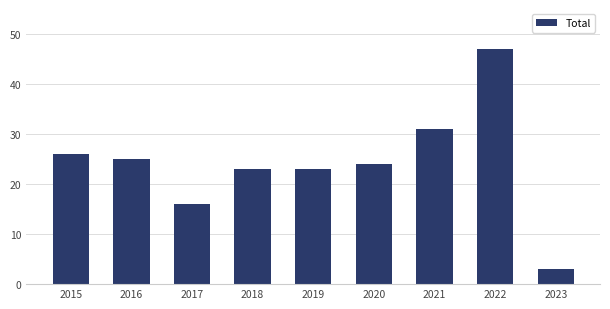

What is the change in value from 2020 to 2021?

+7